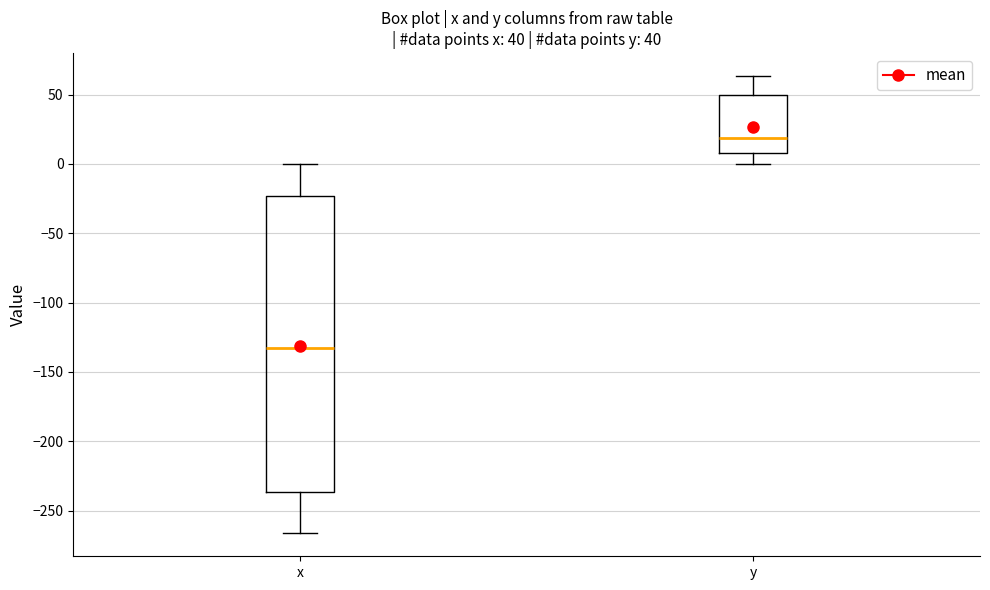

Comparing the boxes themselves (not the whiskers), which one is the tallest?

x